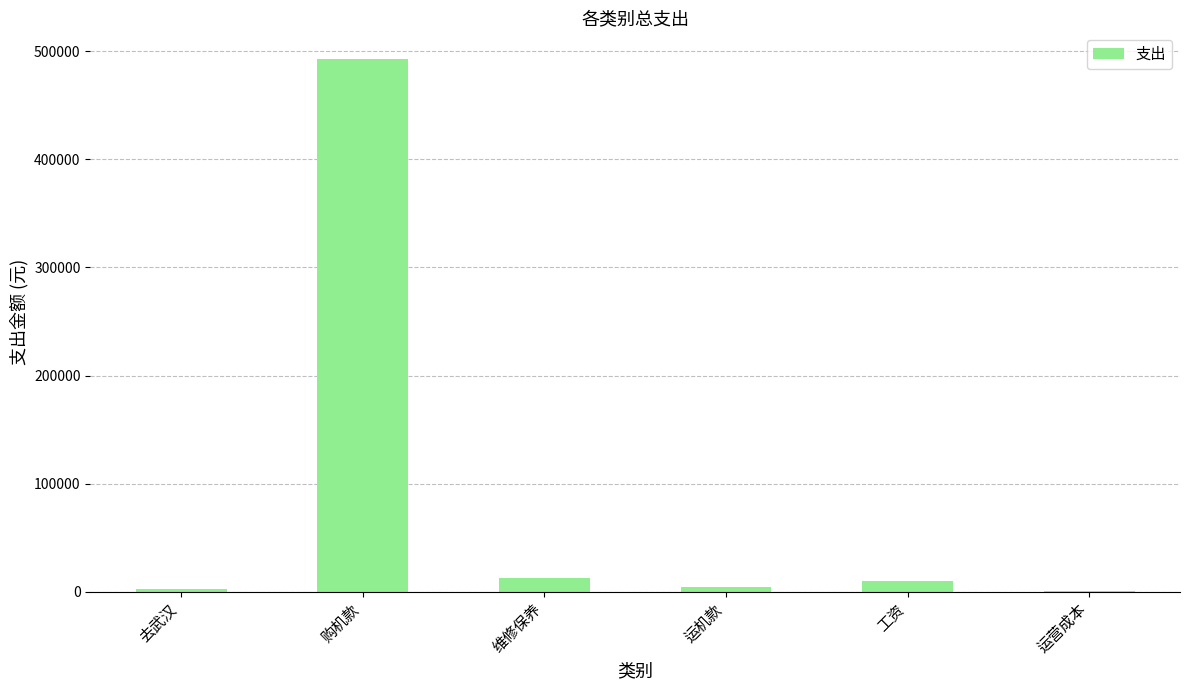

Where is the data nearest to the value 246750?

维修保养